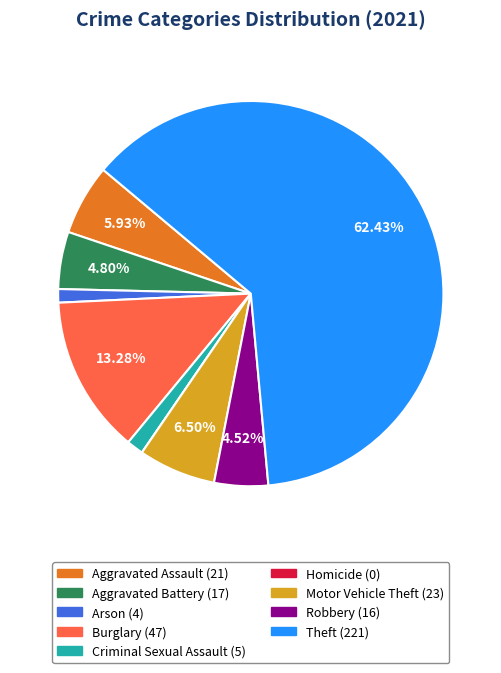

Does Aggravated Battery represent more than half of the total?

No